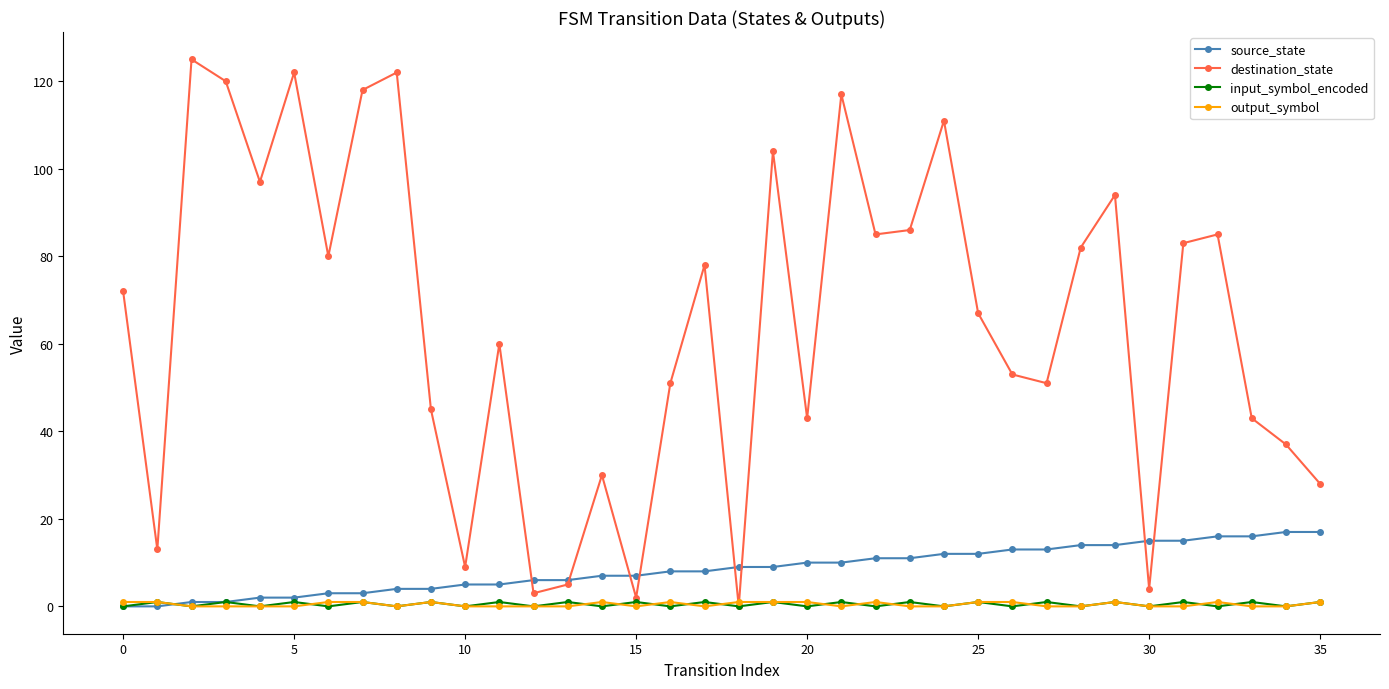

What is the highest value of the destination_state series?

125